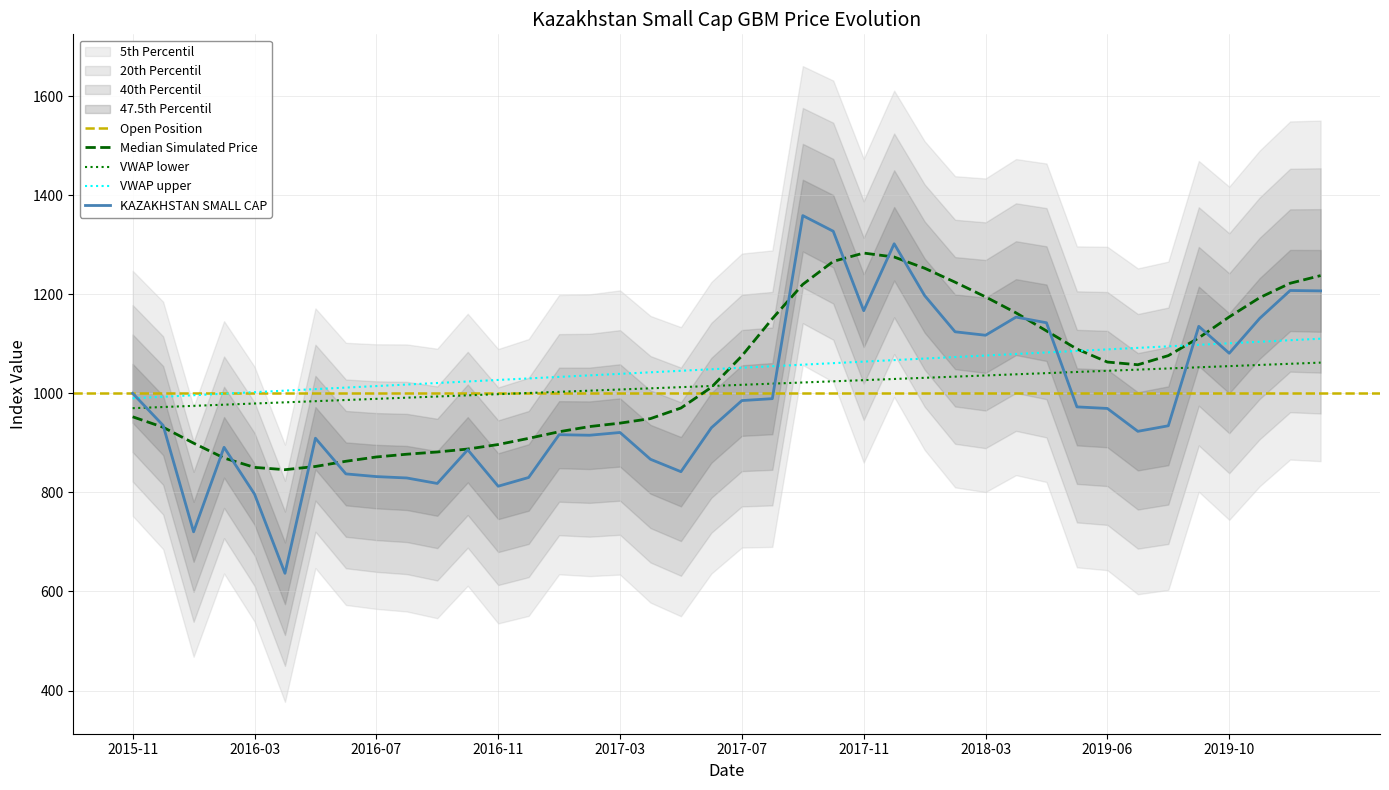

How many data points are less than 935?

20